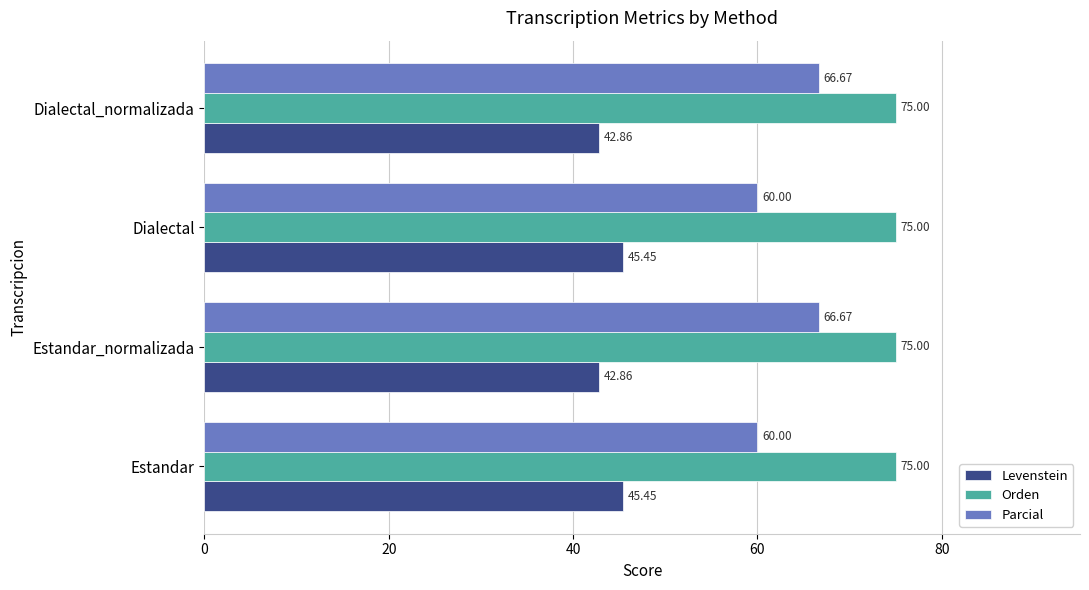

Which series has the widest spread of values?

Parcial